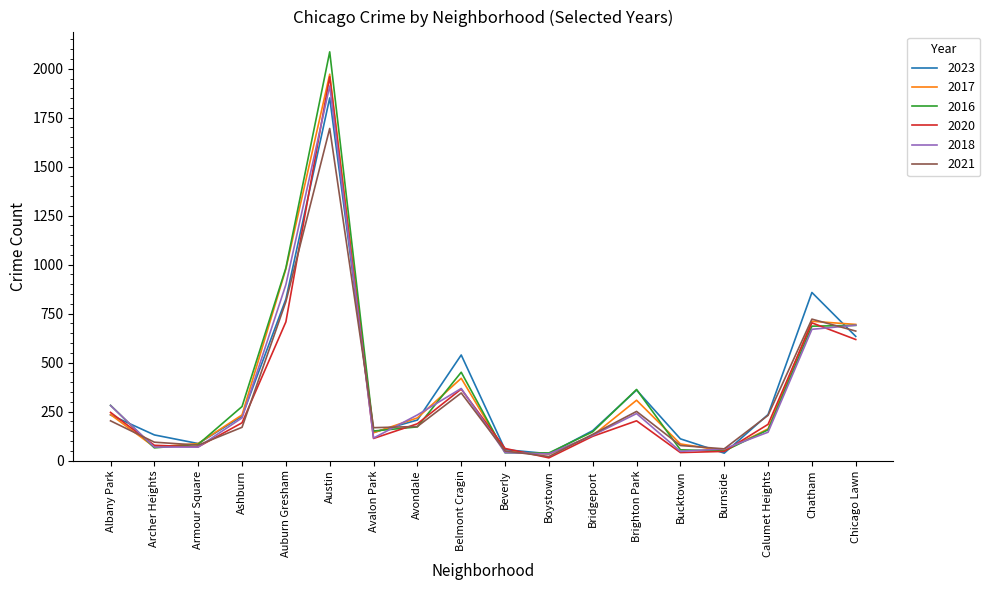

Is it true that 2017 equals 3536 at Austin?

False